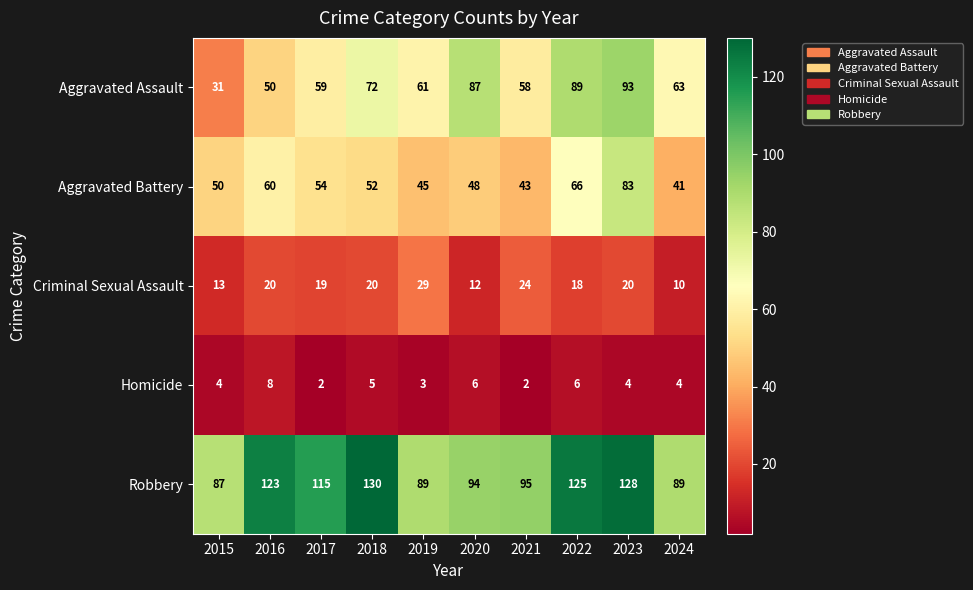

Which series has the largest range (max minus min)?

Aggravated Assault